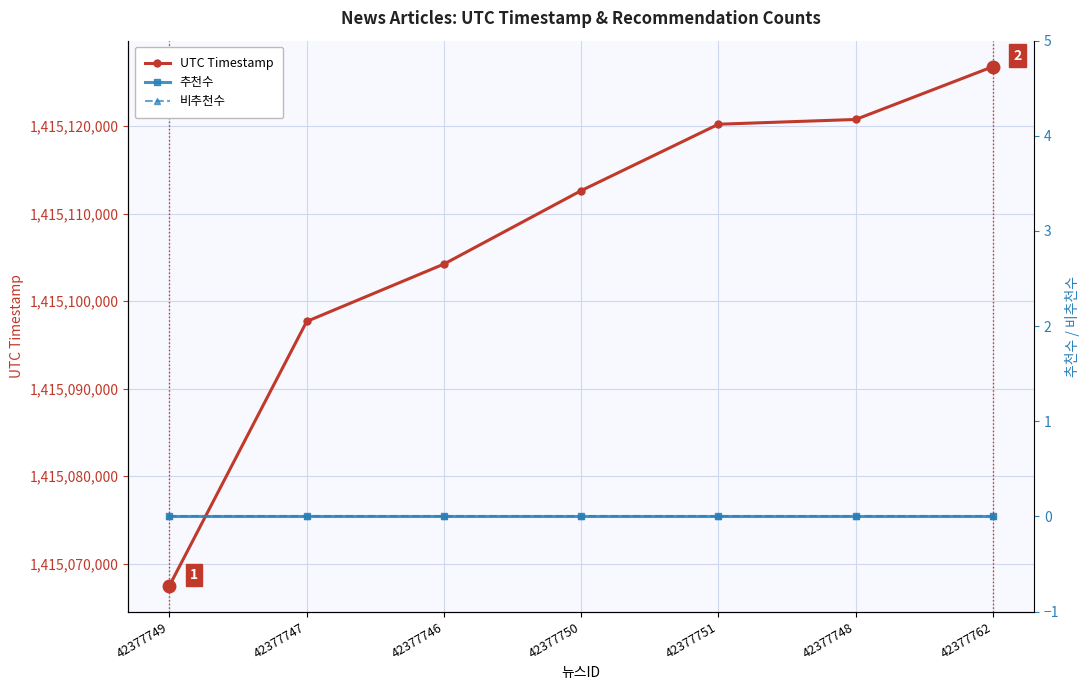

Between 42377747 and 42377751, which series saw the biggest shift?

UTC Timestamp